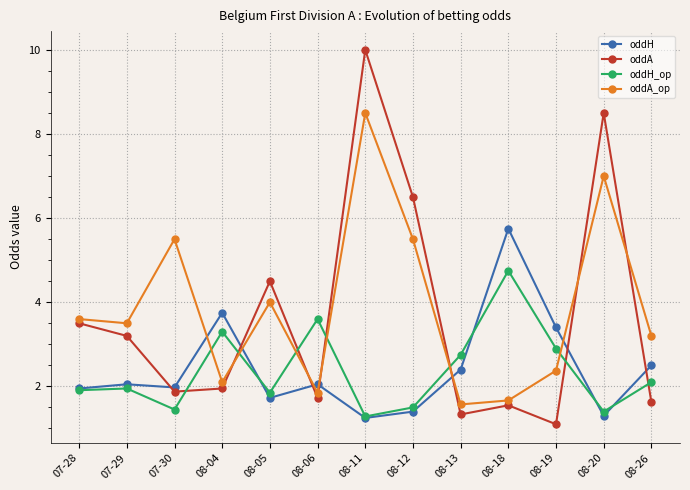

The oddA_op series shows 2.1 at 08-04. True or false?

True